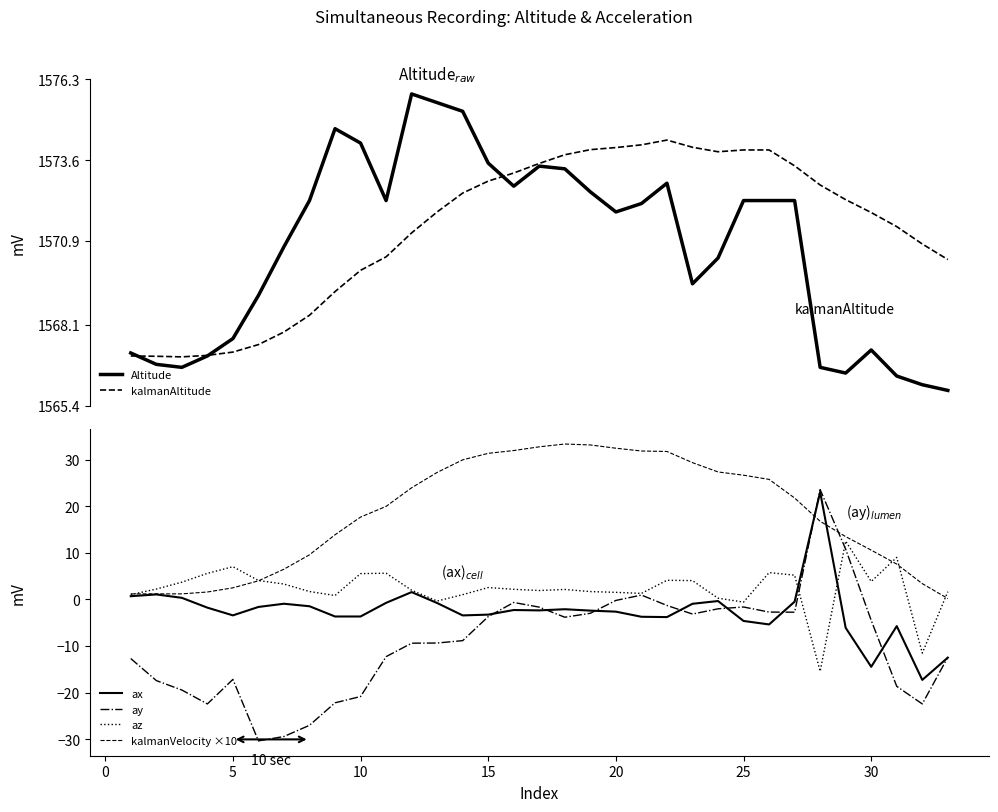

How many series are shown in this chart?

6